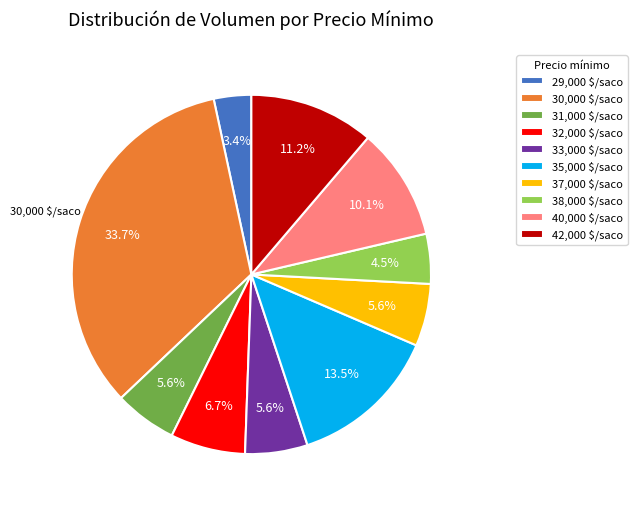

Is there any slice that represents more than half of the pie?

No